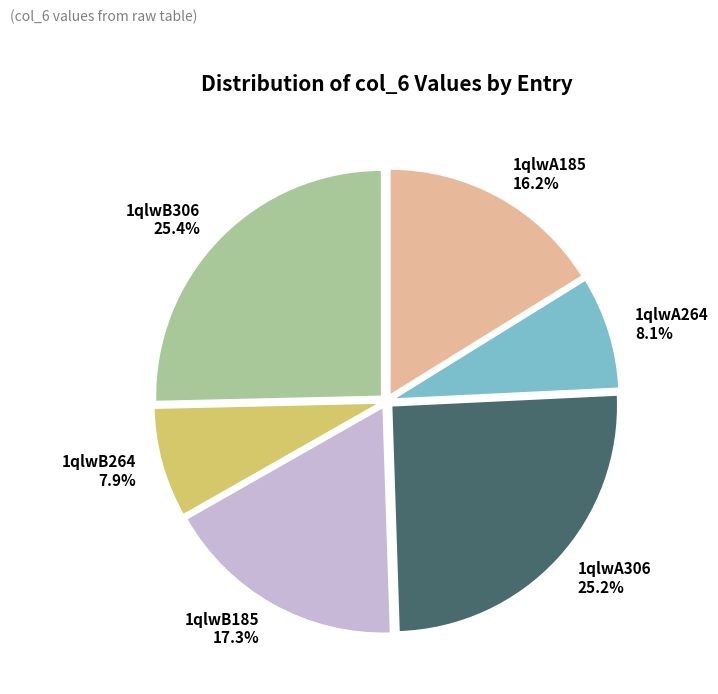

Does 1qlwB306 represent more than half of the total?

No